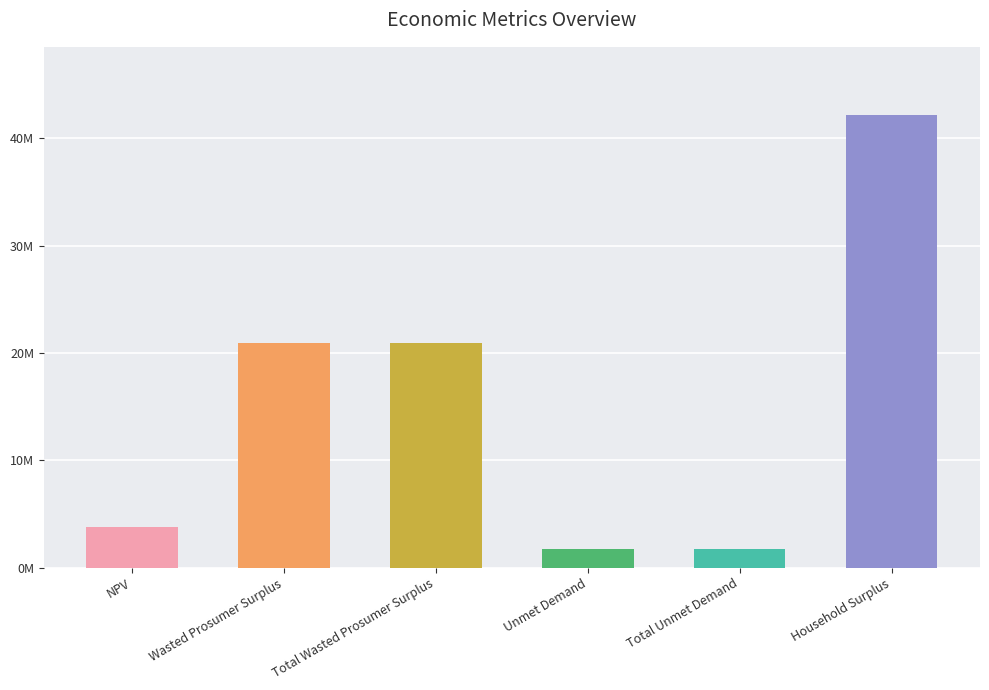

Does the chart contain any negative values?

No